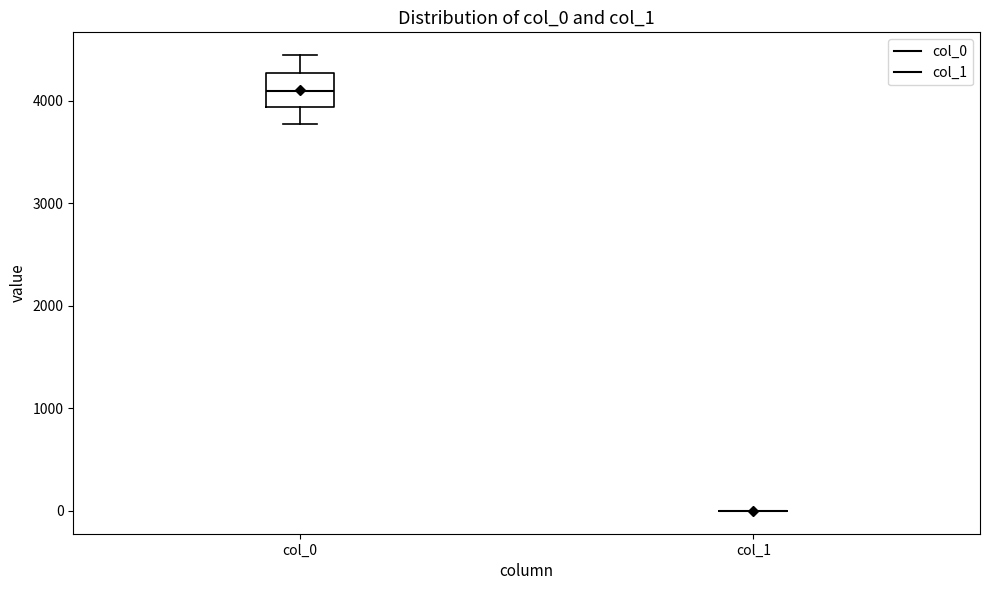

Which box is the tallest, from its lower edge to its upper edge?

col_0